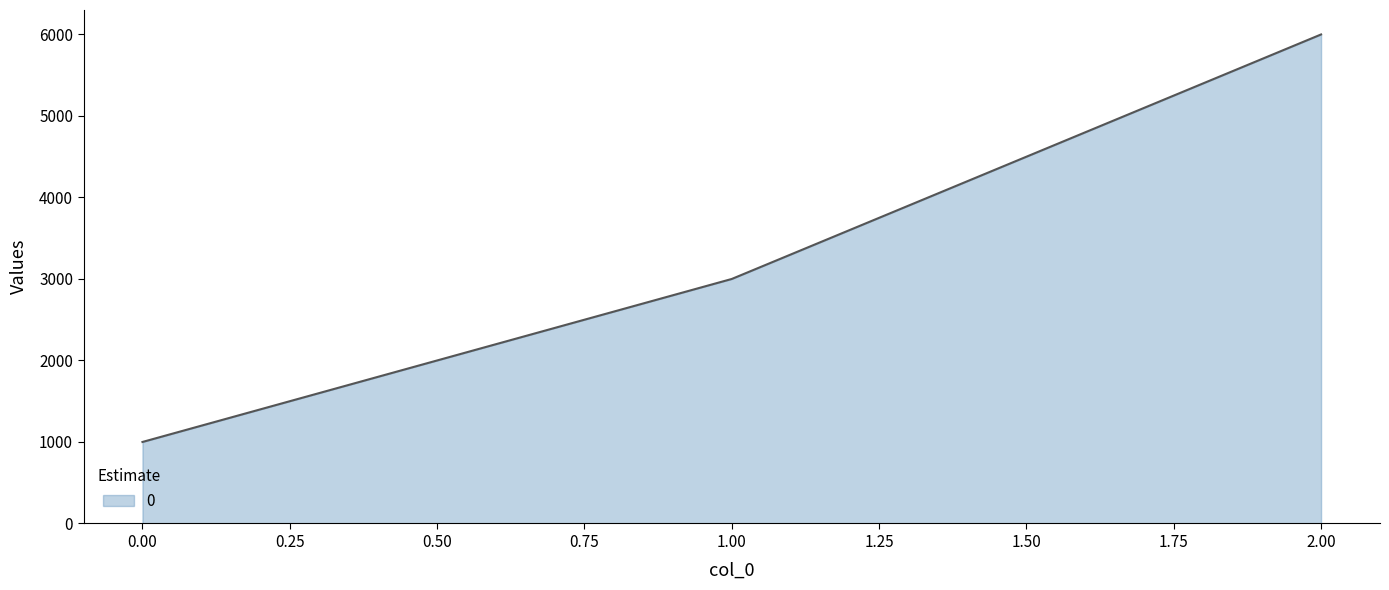

What is the difference between the maximum and second lowest values?

3000